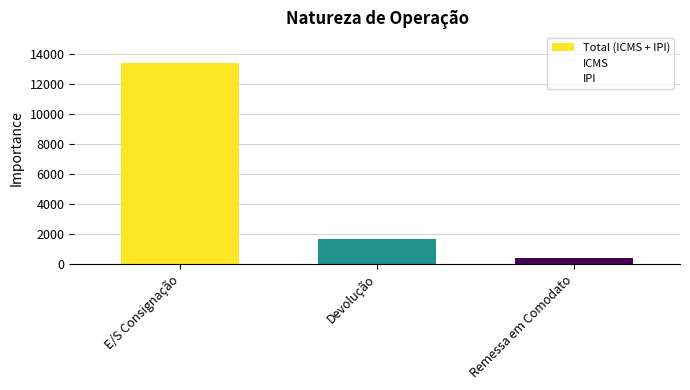

What is the difference between the maximum and second lowest values in the ICMS series?

9710.0